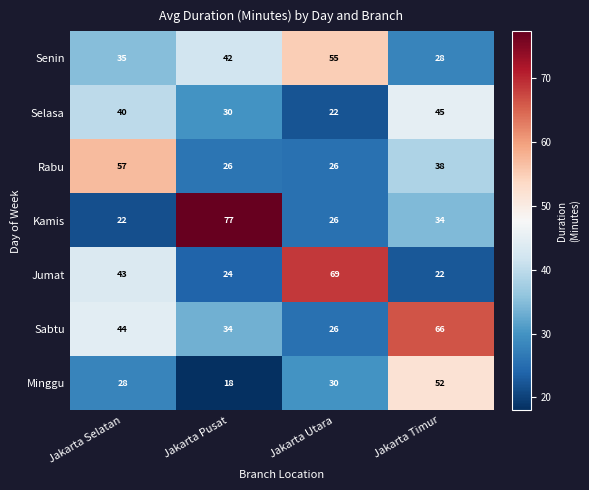

Read the Senin value at Jakarta Utara.

55